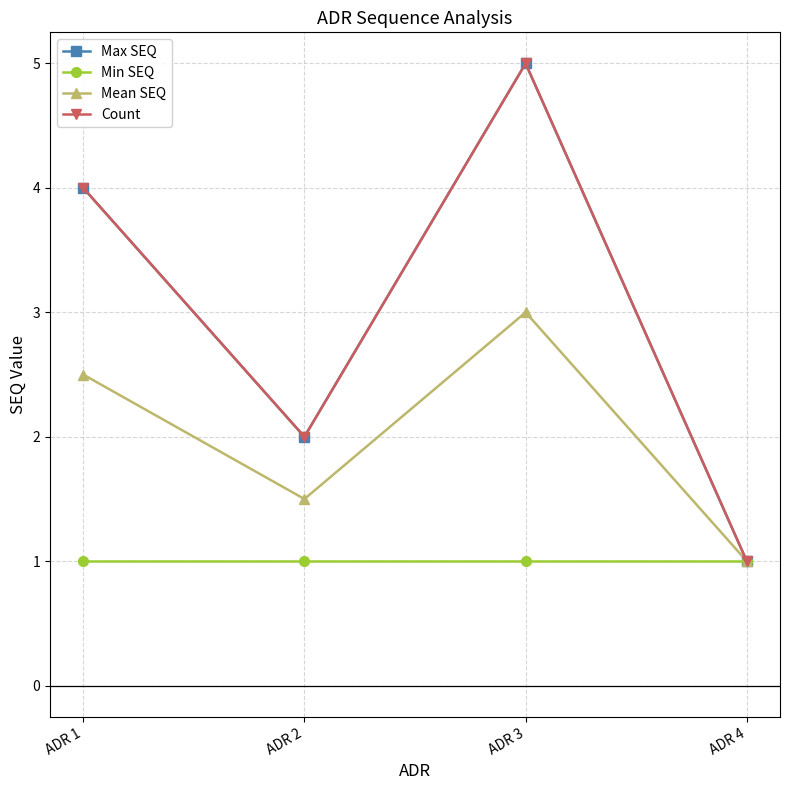

At which category does Mean SEQ reach its first local valley?

ADR 2